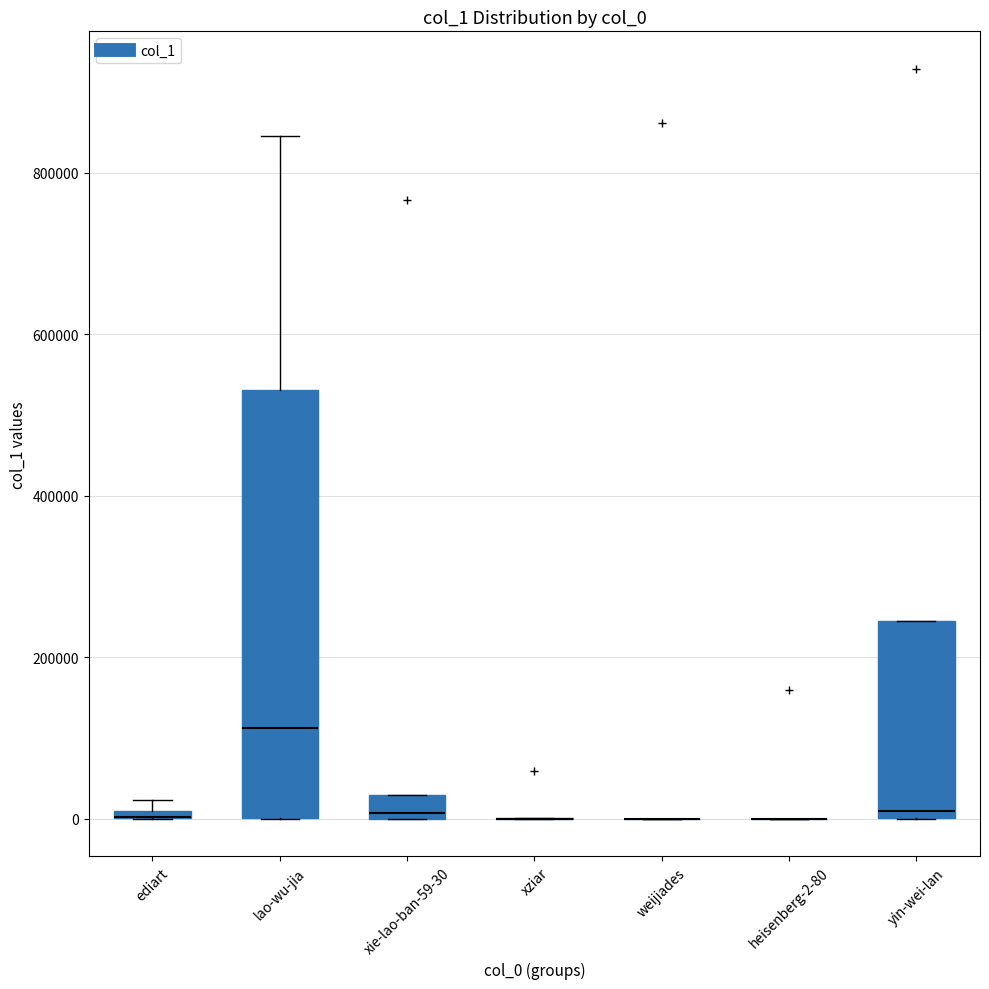

Comparing the boxes themselves (not the whiskers), which one is the tallest?

lao-wu-jia